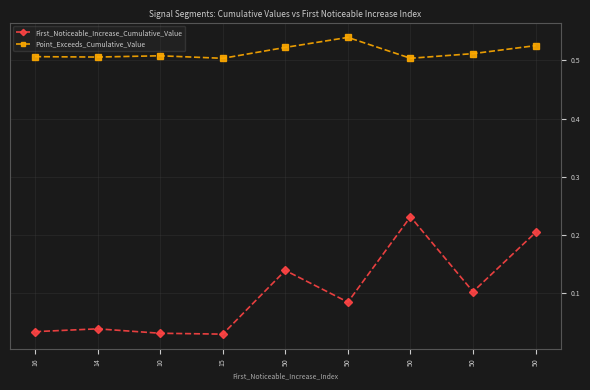

Is the value of First_Noticeable_Increase_Cumulative_Value at 50 greater than the value of Point_Exceeds_Cumulative_Value at 16?

No